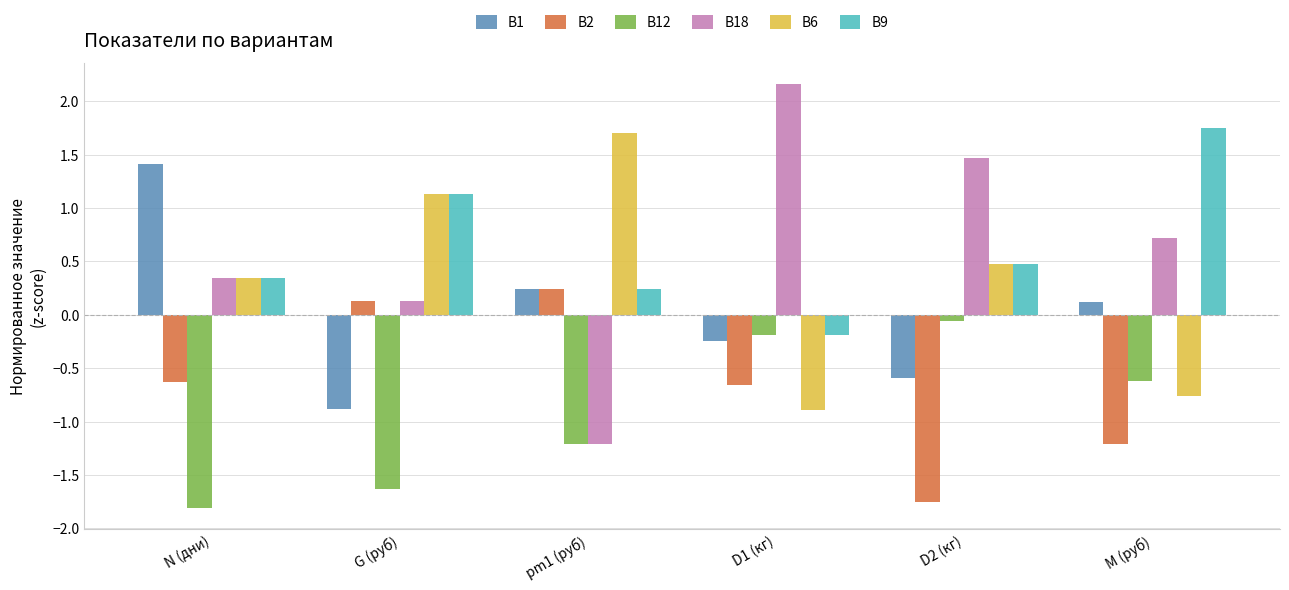

Where does the В2 series first go above 0?

G (руб)